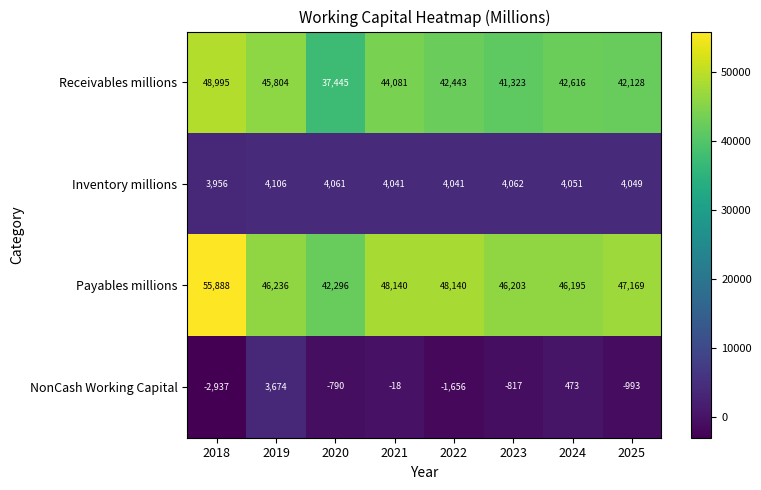

Which category has the highest value across all series?

2018